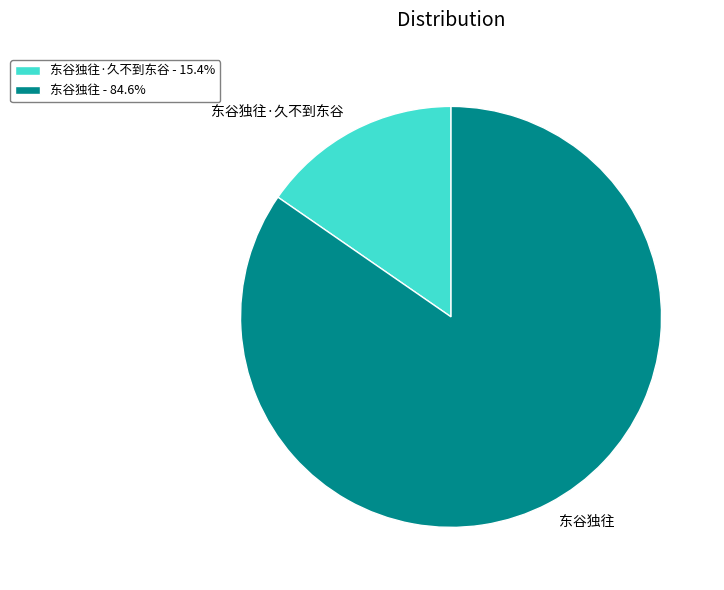

Is the sum of 东谷独往 - 84.6% and 东谷独往·久不到东谷 - 15.4% greater than half?

Yes